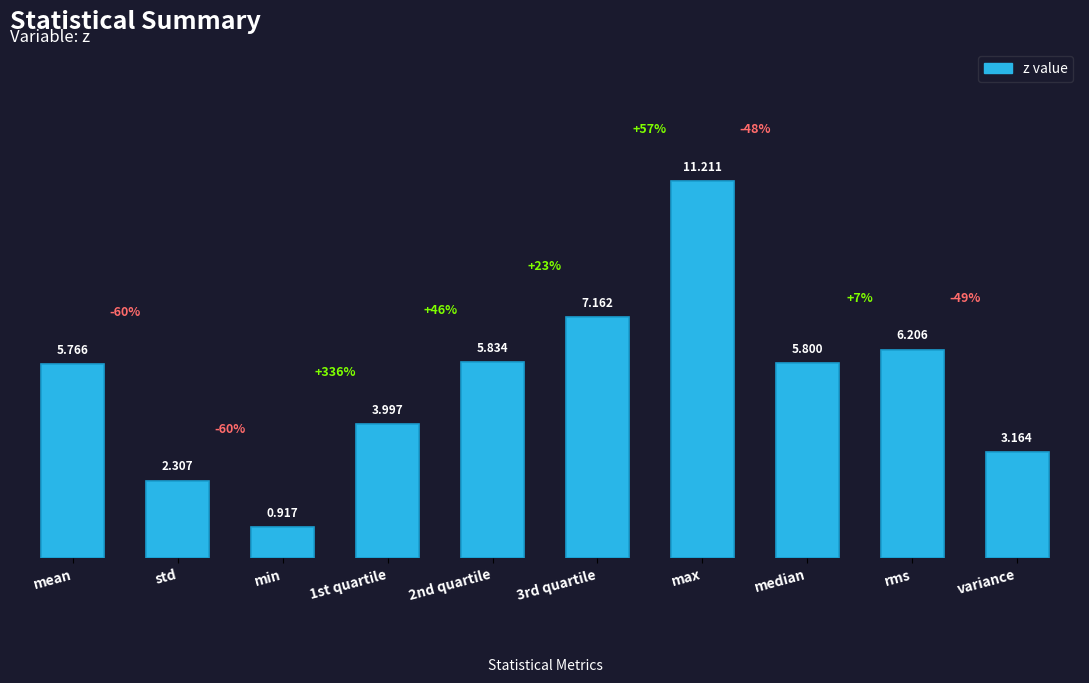

The chart shows a value of 3.6 at mean. True or false?

False